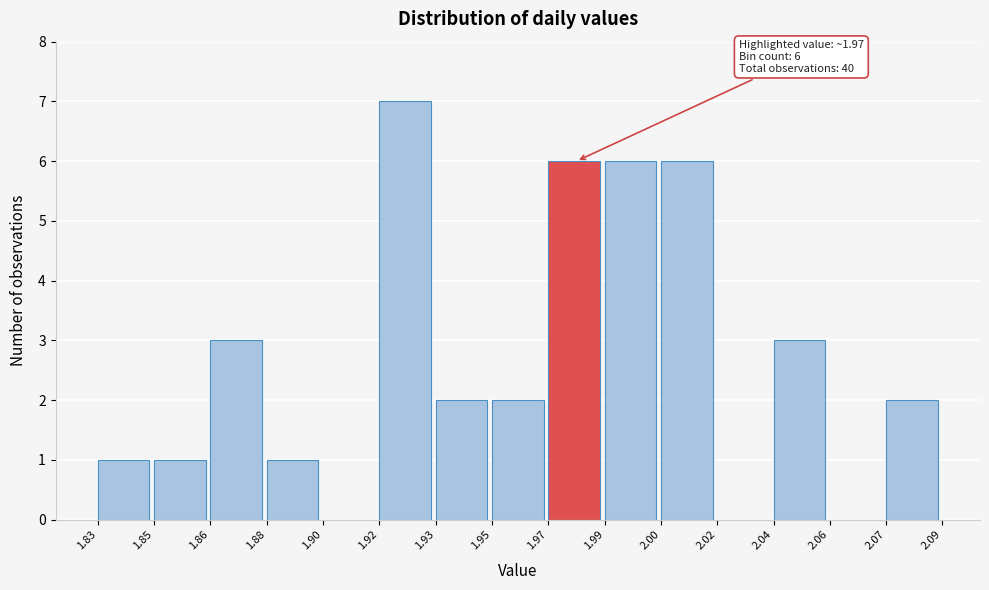

Reading left to right, list all the values displayed in this chart.

1.83=1	1.85=1	1.86=3	1.88=1	1.90=0	1.92=7	1.93=2	1.95=2	1.97=6	1.99=6	2.00=6	2.02=0	2.04=3	2.06=0	2.07=2